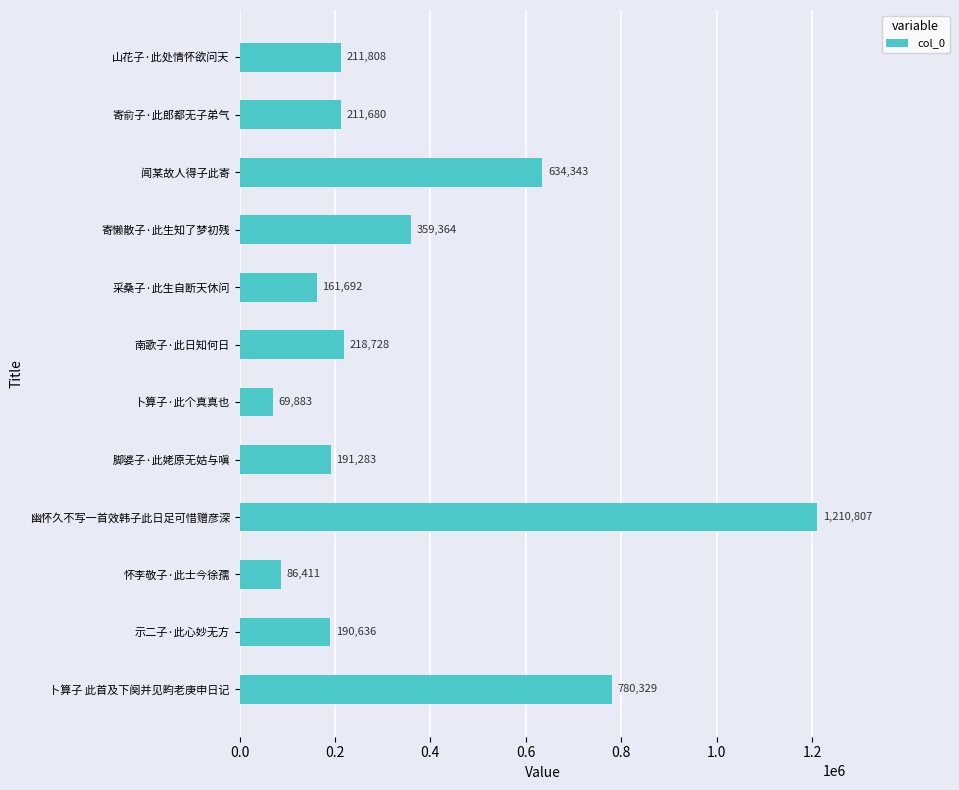

Is it true that the value at 采桑子·此生自断天休问 is 161692?

True